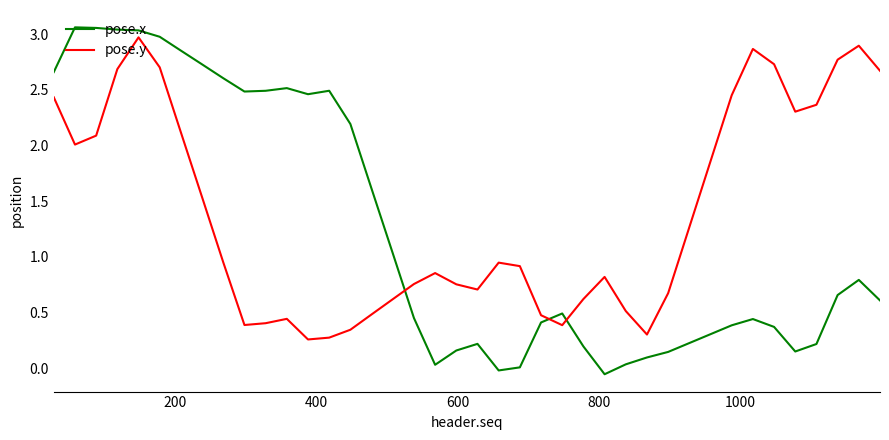

Which series has the largest total across all categories?

pose.y